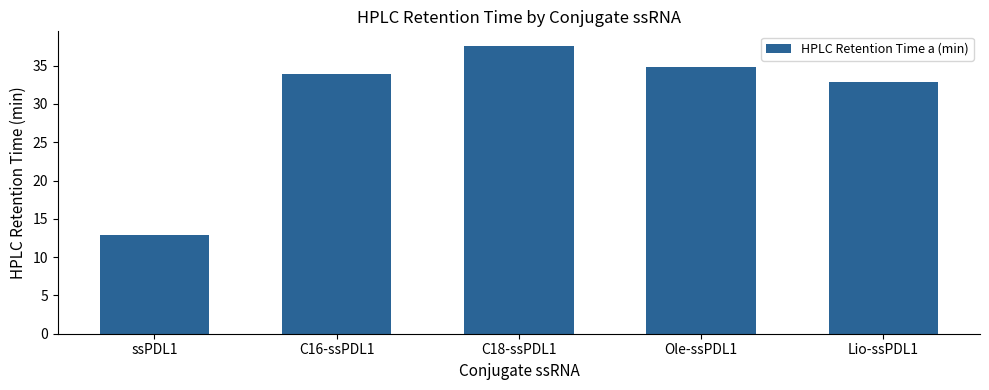

At which label does the data first exceed 33?

C16-ssPDL1